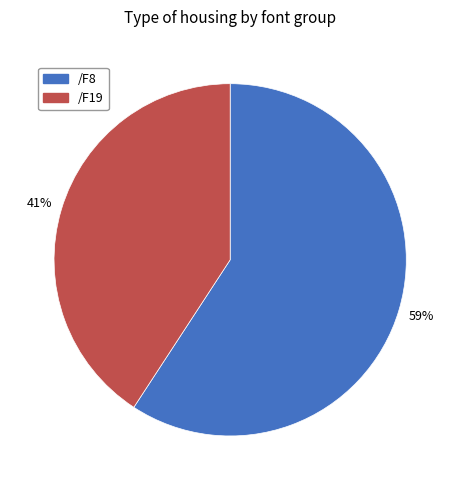

Which has a higher value, /F19 or /F8?

/F8